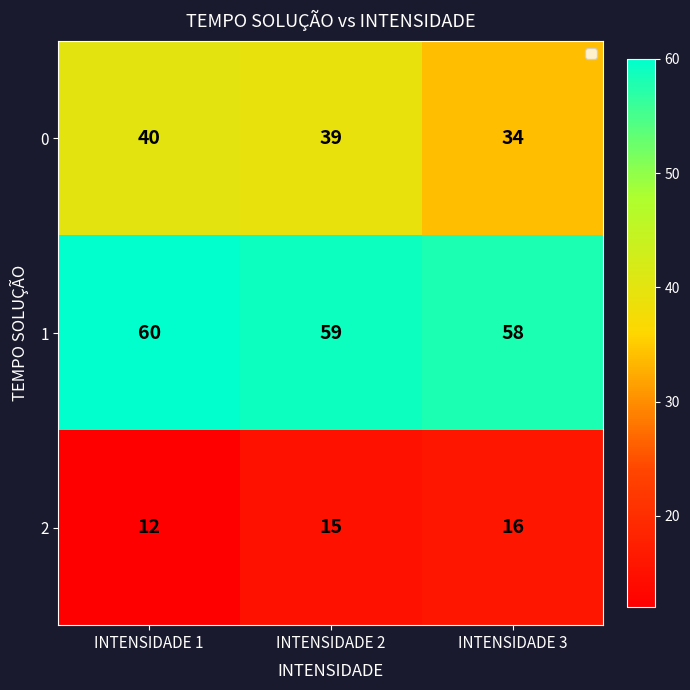

What is the minimum value shown in the chart?

12